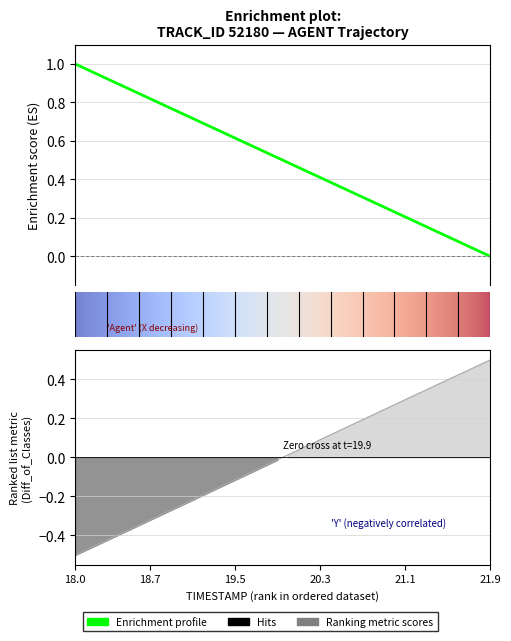

After their last crossing, which series has the higher values: X or Y?

Y